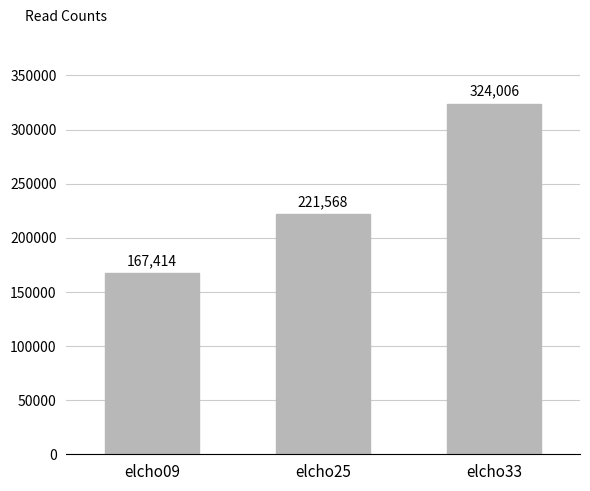

What is the ratio of the value at elcho33 to the value at elcho09?

1.9